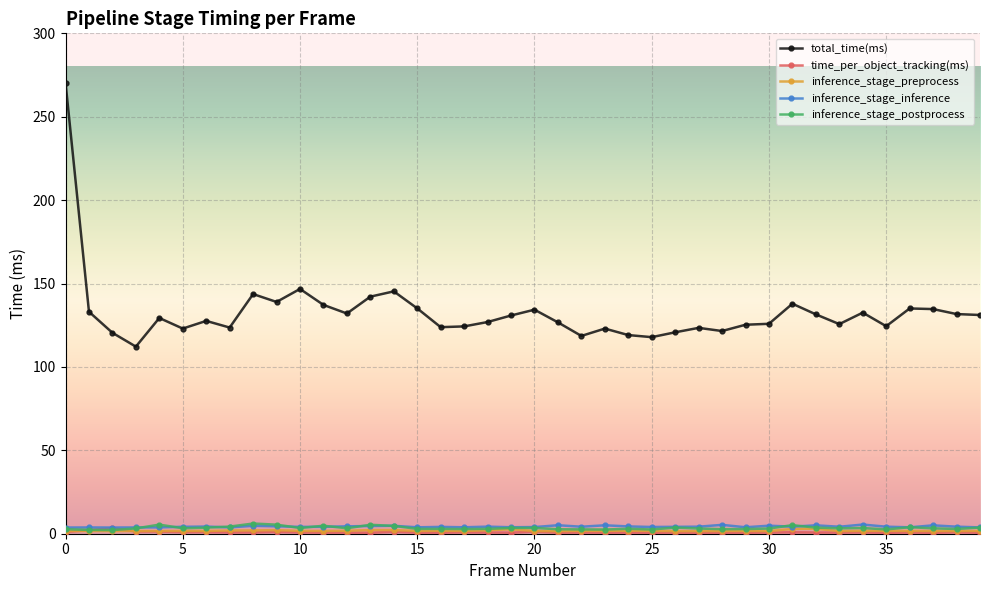

Which series has the widest spread of values?

total_time(ms)